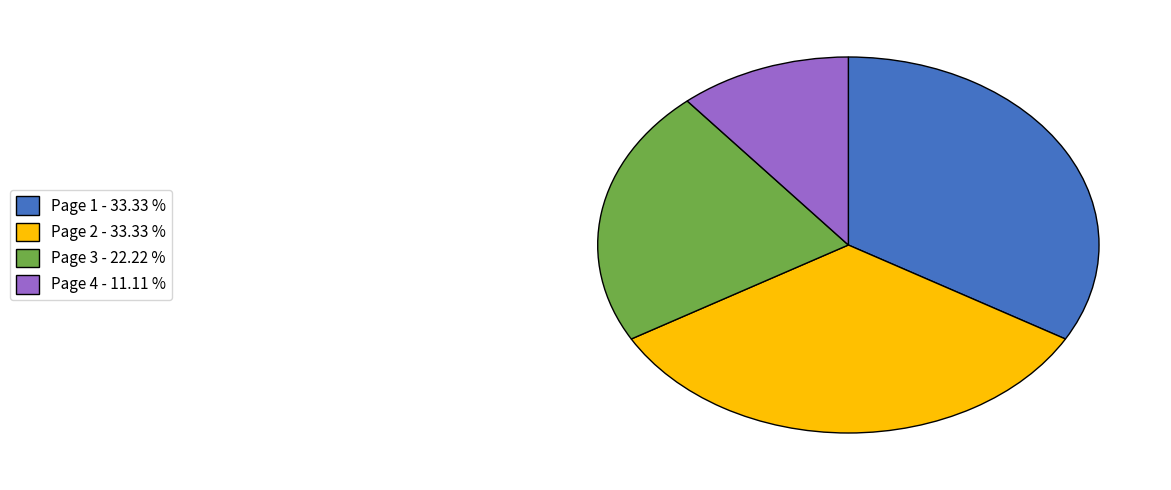

Combined, do Page 4 - 11.11 % and Page 3 - 22.22 % account for over 50%?

No